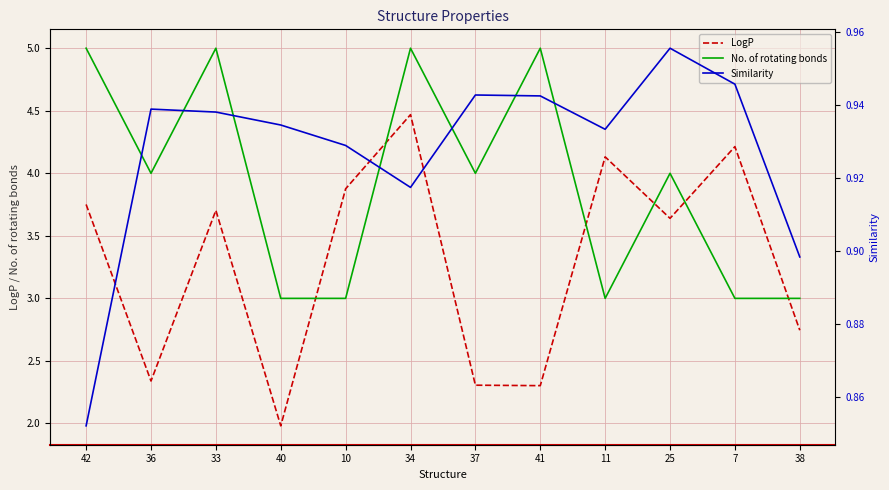

True or false: Similarity has more than 1 points higher than both neighbors.

True